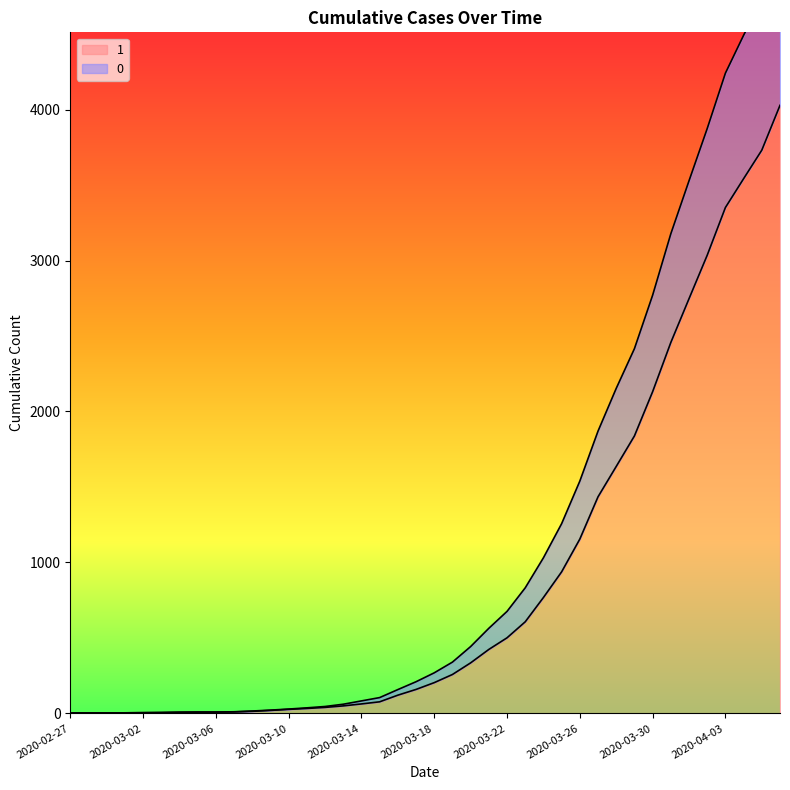

True or false: 0 and 1 intersect in this chart.

False